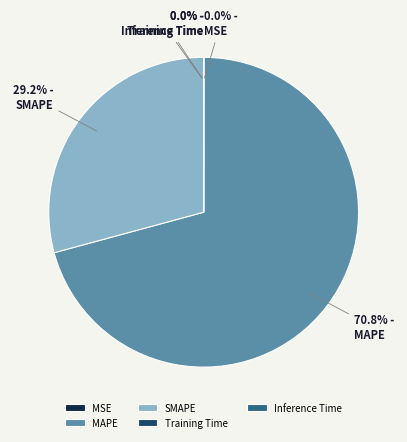

Is the sum of MAPE and SMAPE greater than half?

Yes